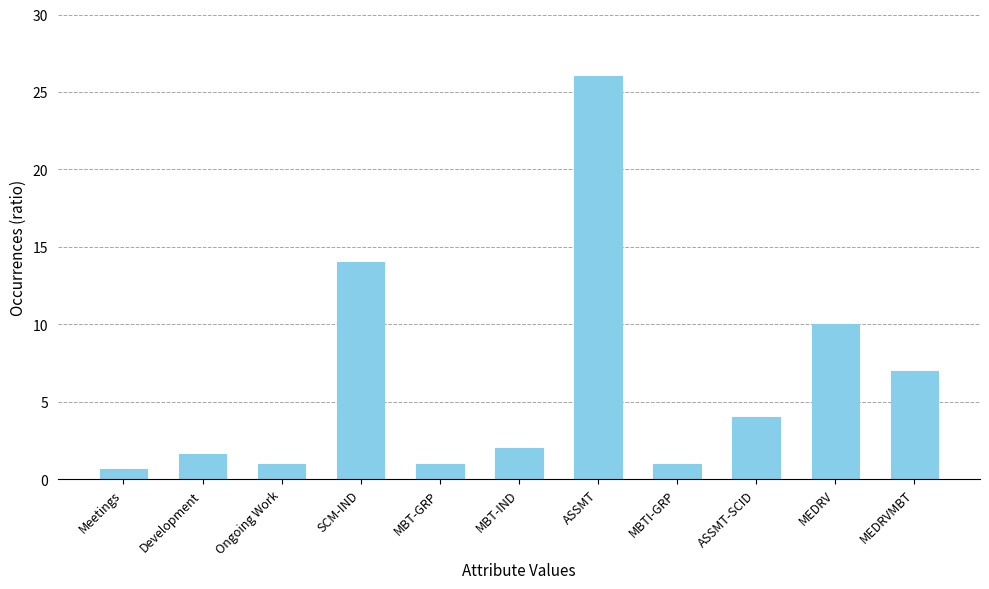

What is the change in value from Development to MEDRVMBT?

+5.4